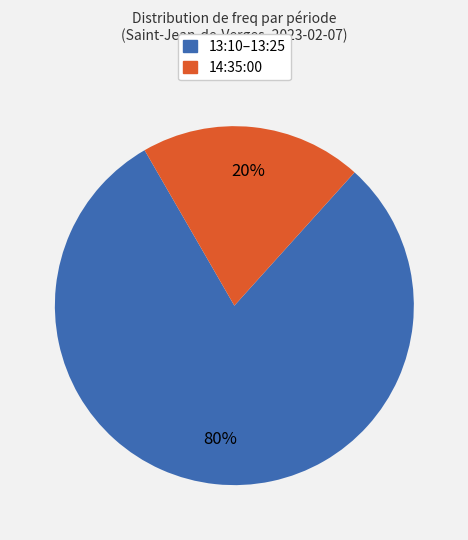

True or false: 13:10–13:25 accounts for 80% of the total.

True